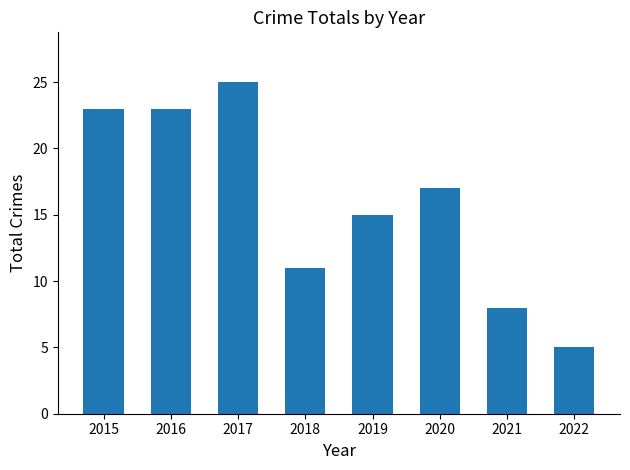

At which category does the chart reach its minimum across all series?

2022